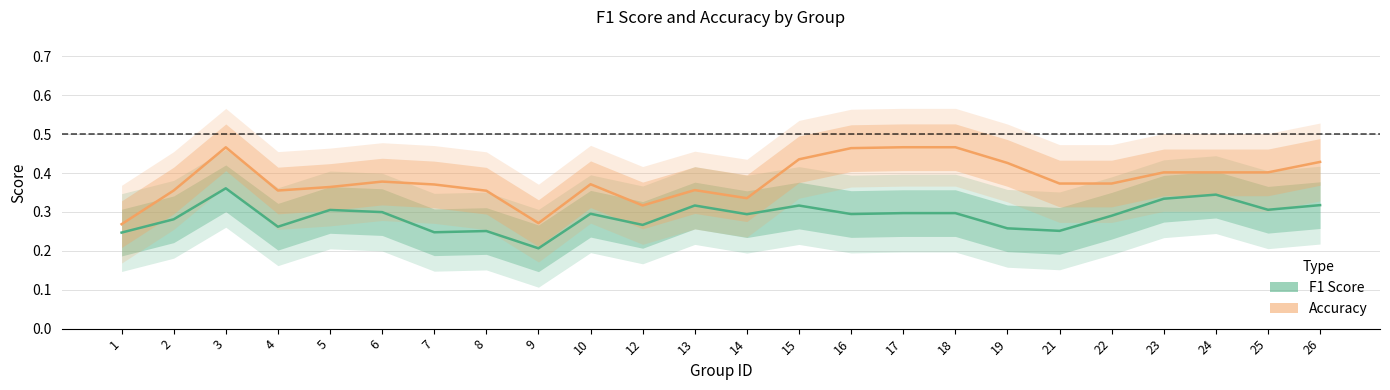

What is the difference between the highest and lowest values at 17?

0.2